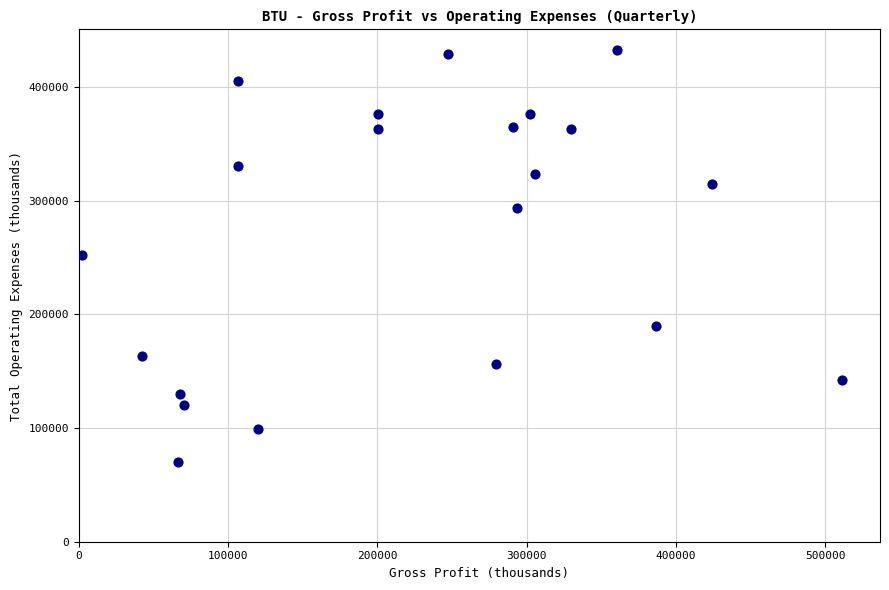

What is the range of X values (max minus min)?

509200